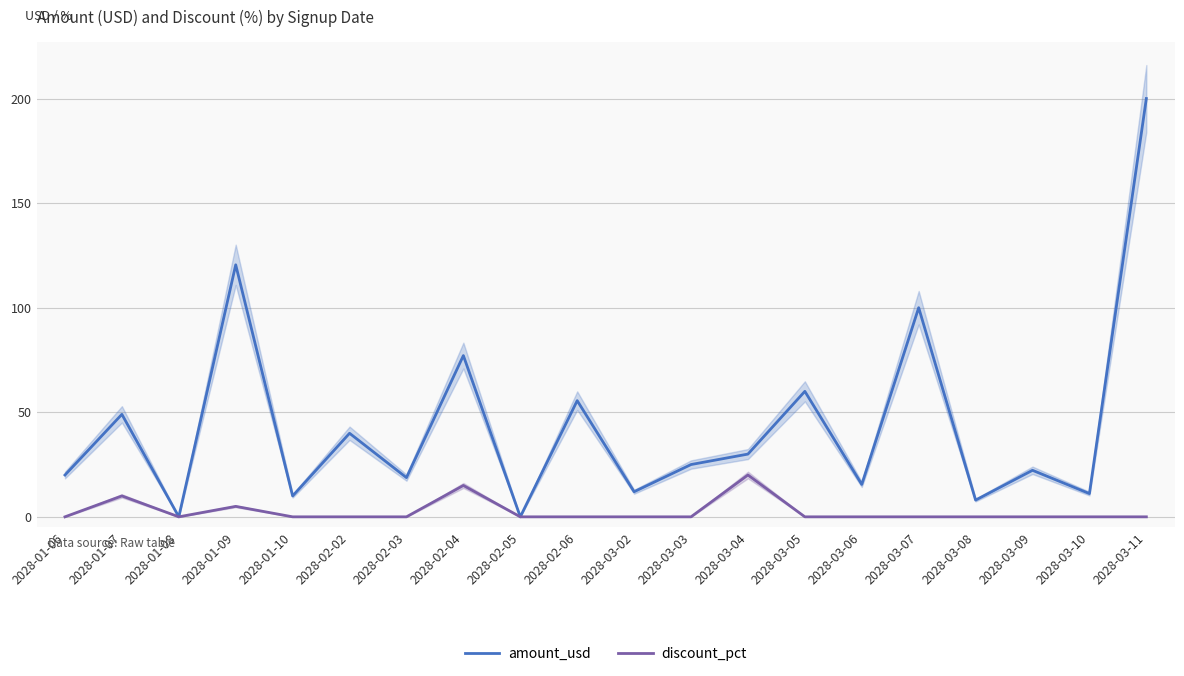

At which label does amount_usd reach its minimum?

2028-01-08